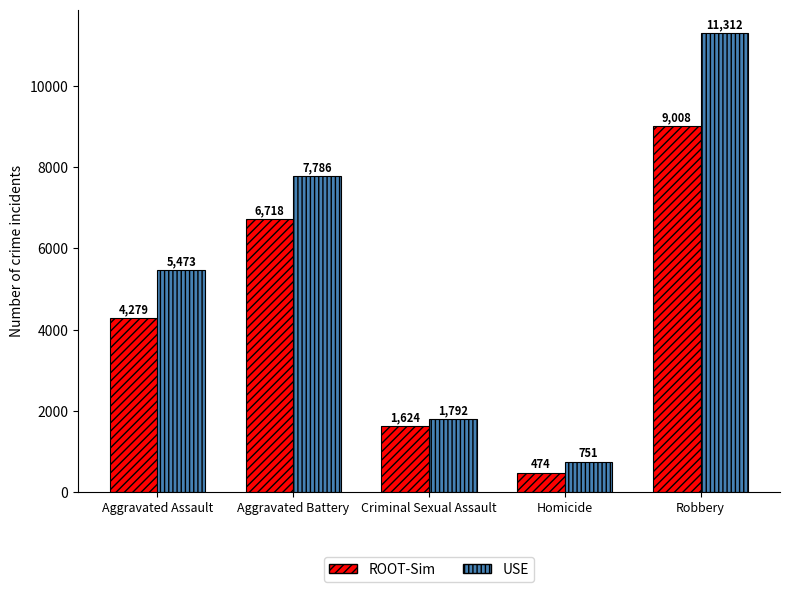

What is the greatest value displayed?

11312